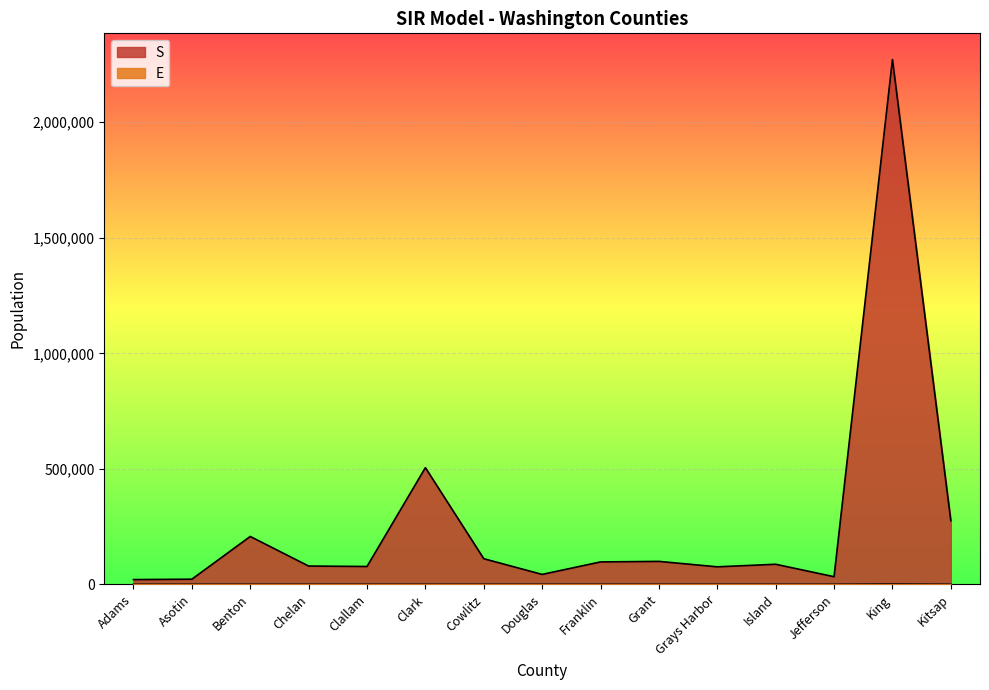

Is the value of E at Kitsap greater than the value of S at Chelan?

No